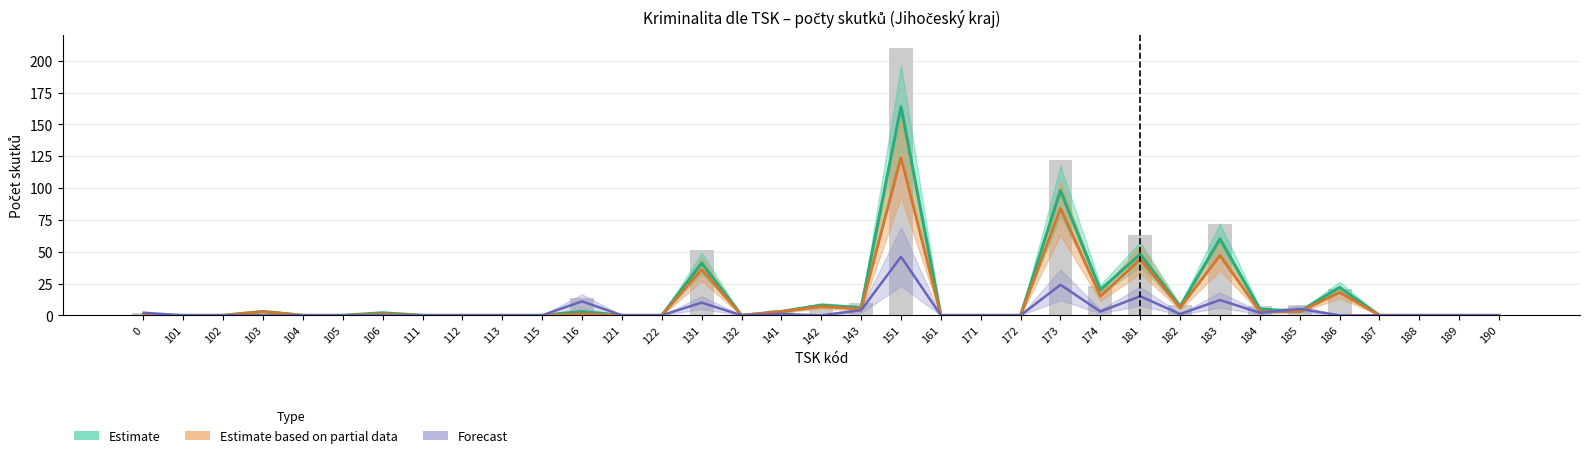

List the labels in order of Estimate value, largest first.

151, 173, 183, 181, 131, 186, 174, 142, 182, 143, 184, 103, 116, 141, 185, 106, 0, 101, 102, 104, 105, 111, 112, 113, 115, 121, 122, 132, 161, 171, 172, 187, 188, 189, 190